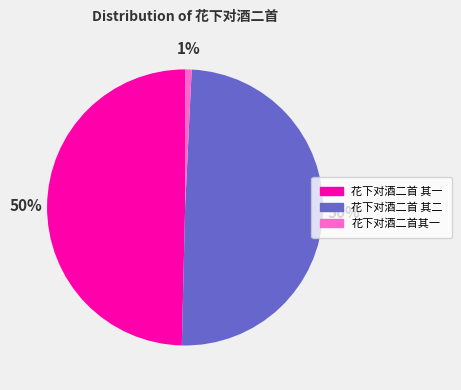

Is it true that 花下对酒二首 其二 is 50% of the pie?

True